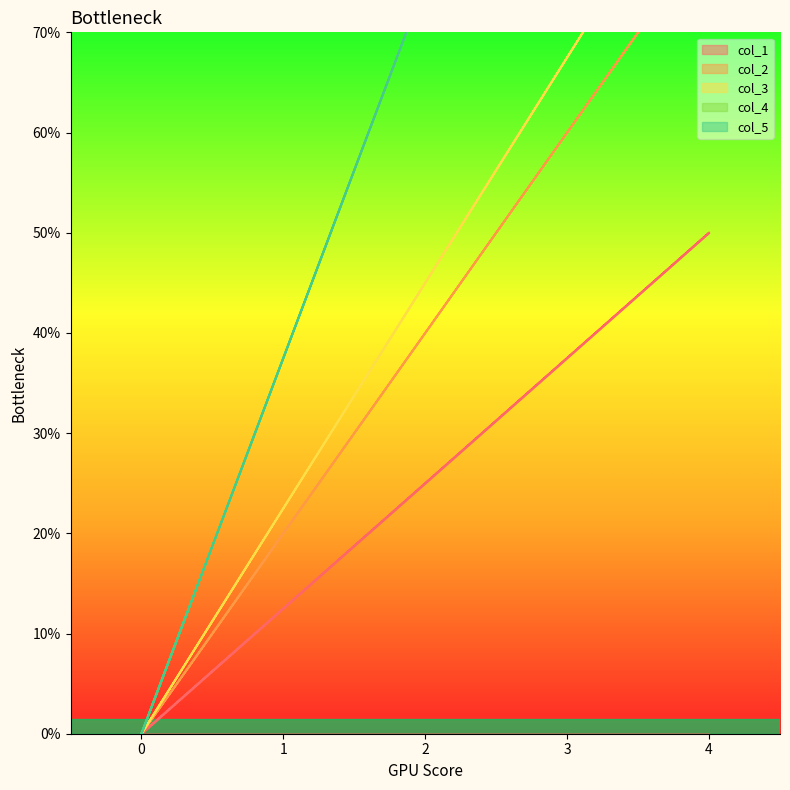

True or false: col_4 and col_2 intersect in this chart.

False